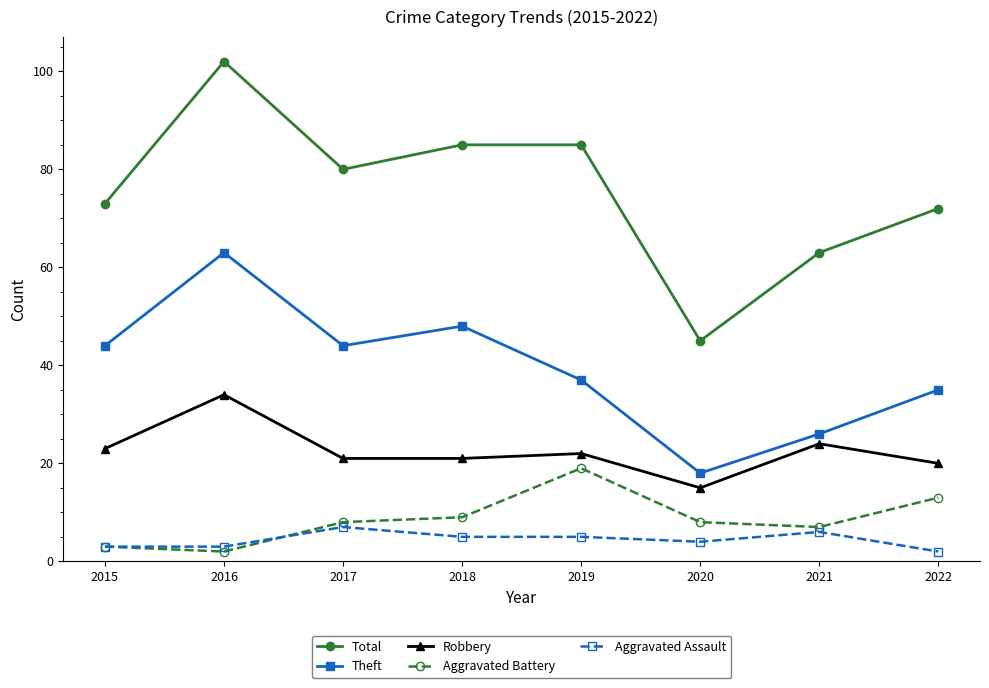

The value of Robbery at 2022 is 28. True or false?

False